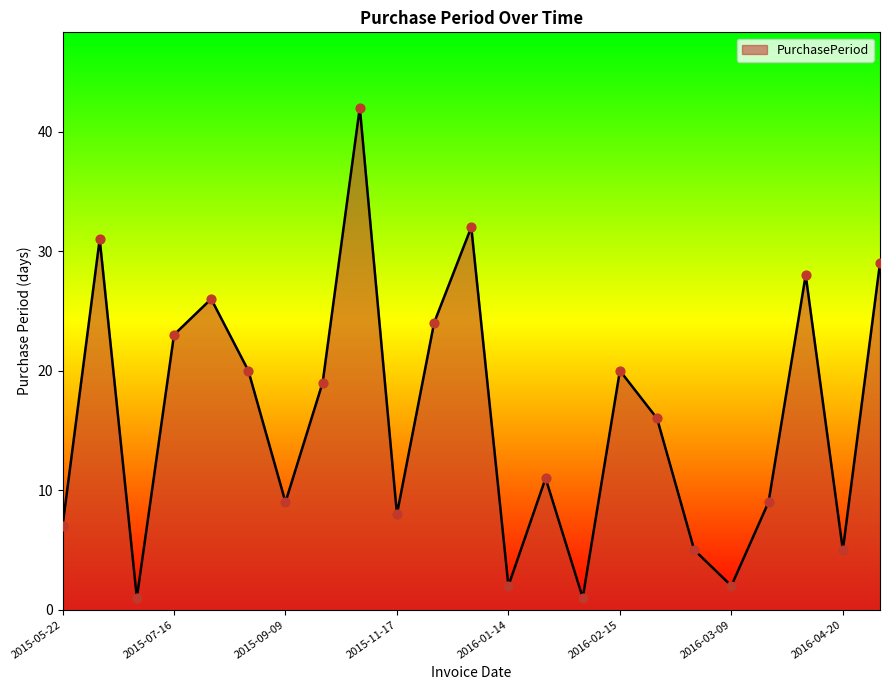

What is the greatest value displayed?

42